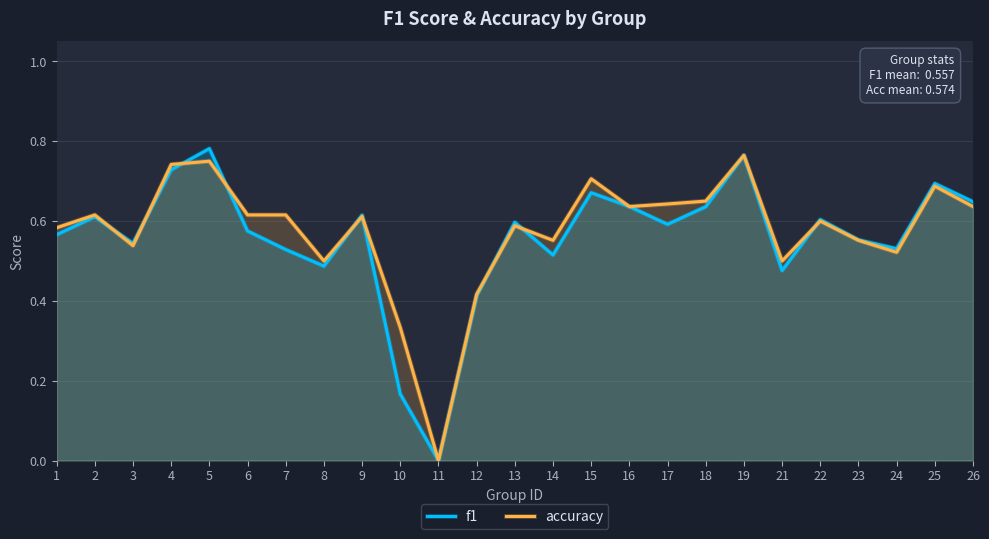

Reading left to right, transcribe all the data shown in this chart.

f1: 0.6	0.6	0.5	0.7	0.8	0.6	0.5	0.5	0.6	0.2	0.0	0.4	0.6	0.5	0.7	0.6	0.6	0.6	0.8	0.5	0.6	0.6	0.5	0.7	0.6
accuracy: 0.6	0.6	0.5	0.7	0.8	0.6	0.6	0.5	0.6	0.3	0.0	0.4	0.6	0.6	0.7	0.6	0.6	0.7	0.8	0.5	0.6	0.6	0.5	0.7	0.6